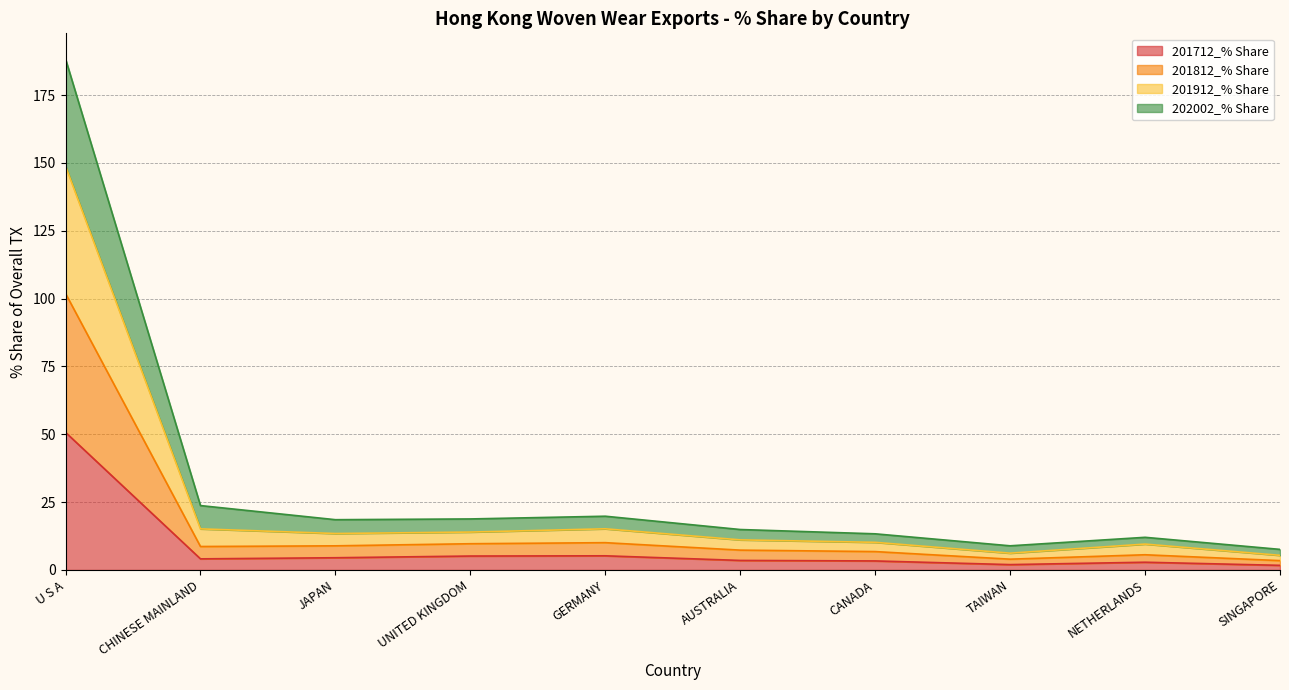

What is the total value across all series at JAPAN?

18.5